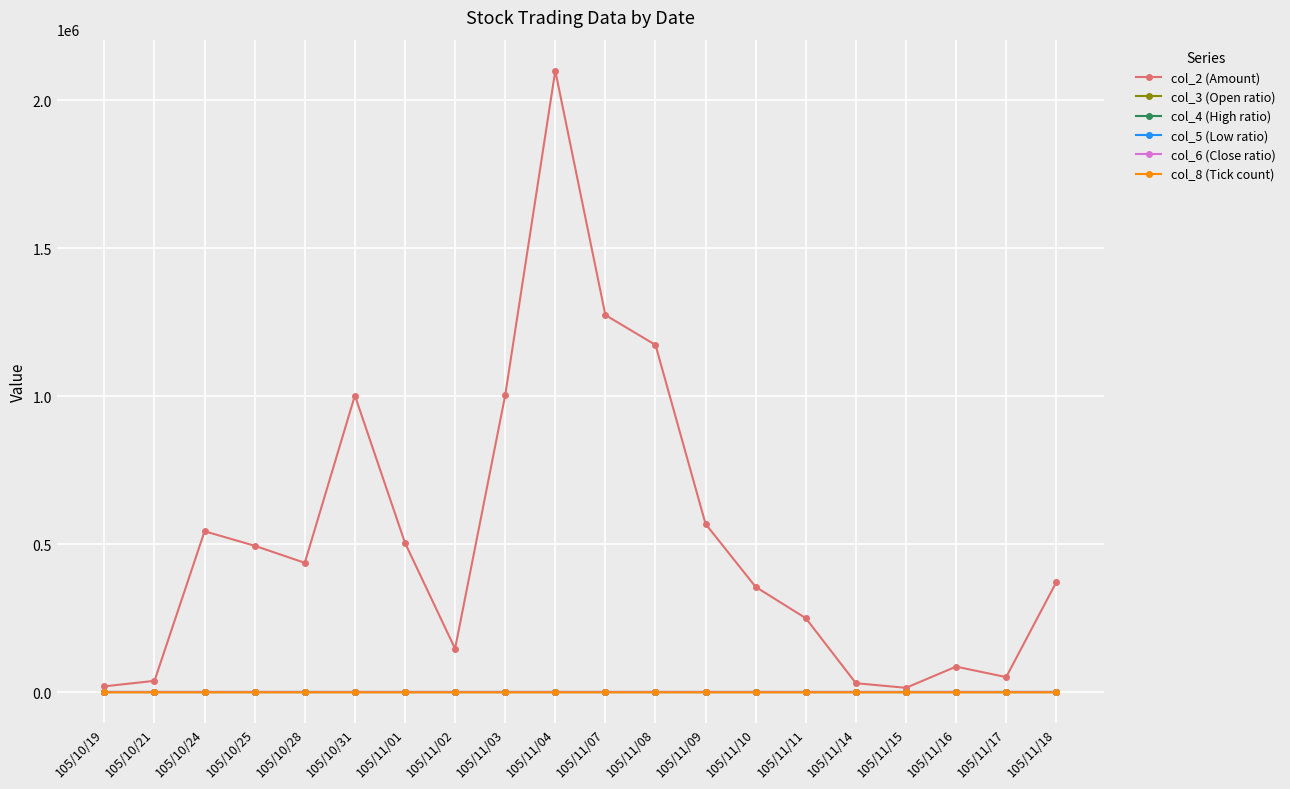

What is the difference between the col_4 (High ratio) values at 105/11/08 and 105/11/03?

0.1